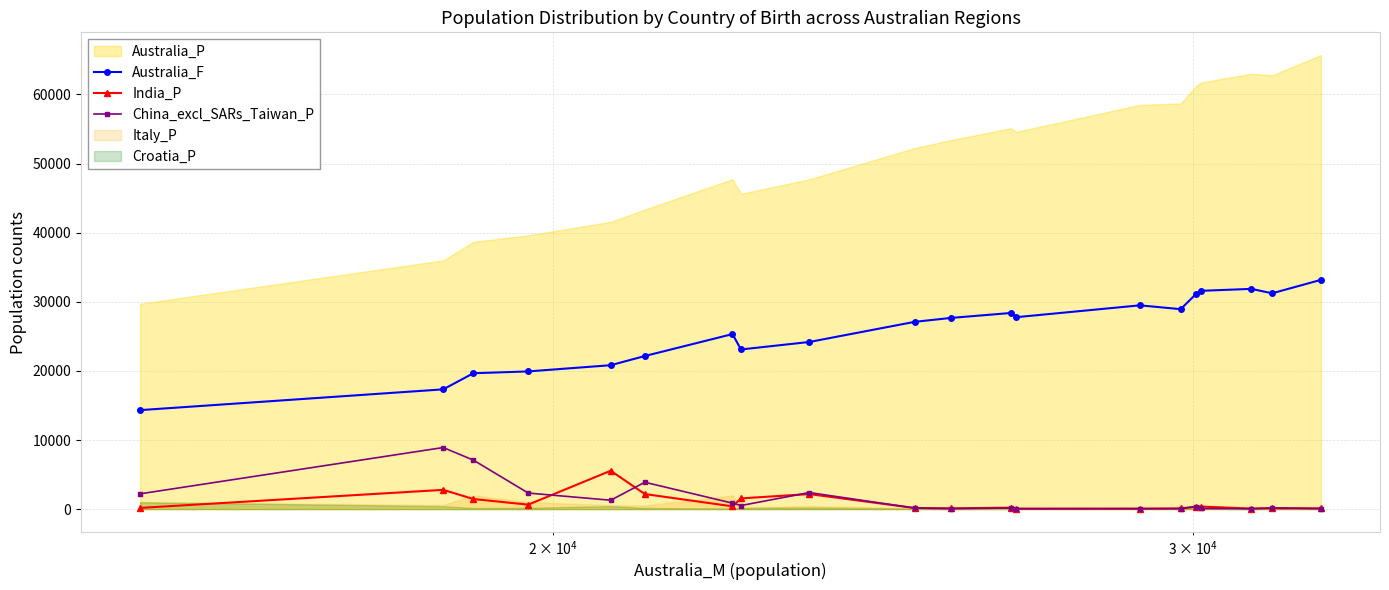

True or false: China_excl_SARs_Taiwan_P and Australia_F intersect in this chart.

False